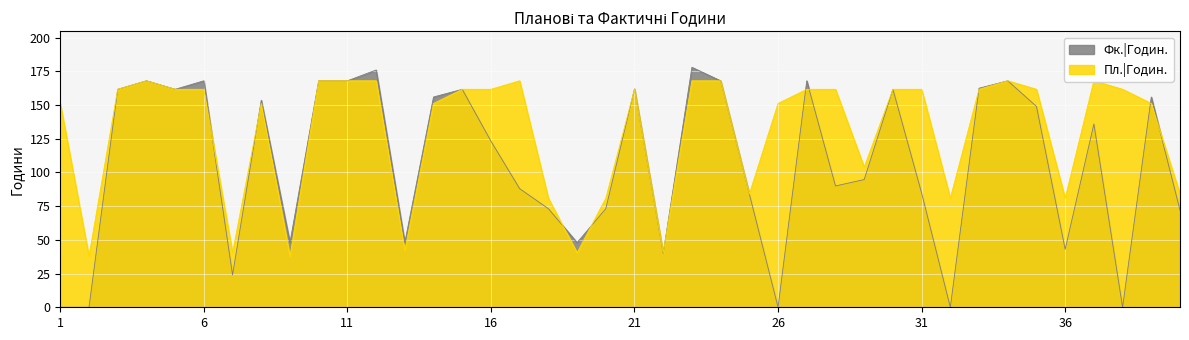

What value does the Фк.|Годин. series have at 26?

0.0